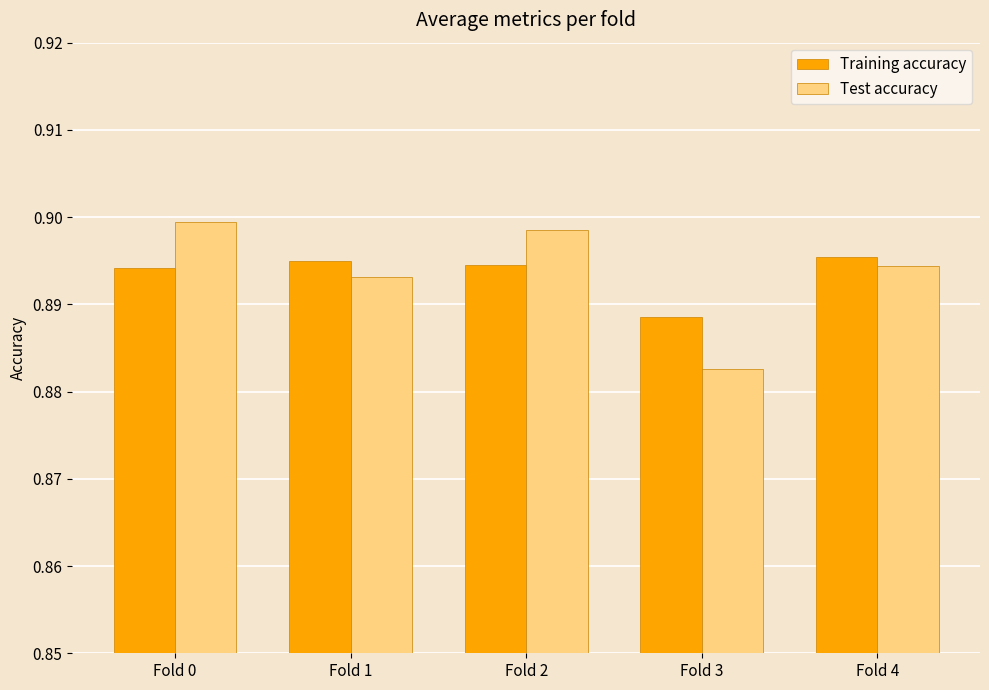

The value of Test accuracy at Fold 2 is 1.3. True or false?

False